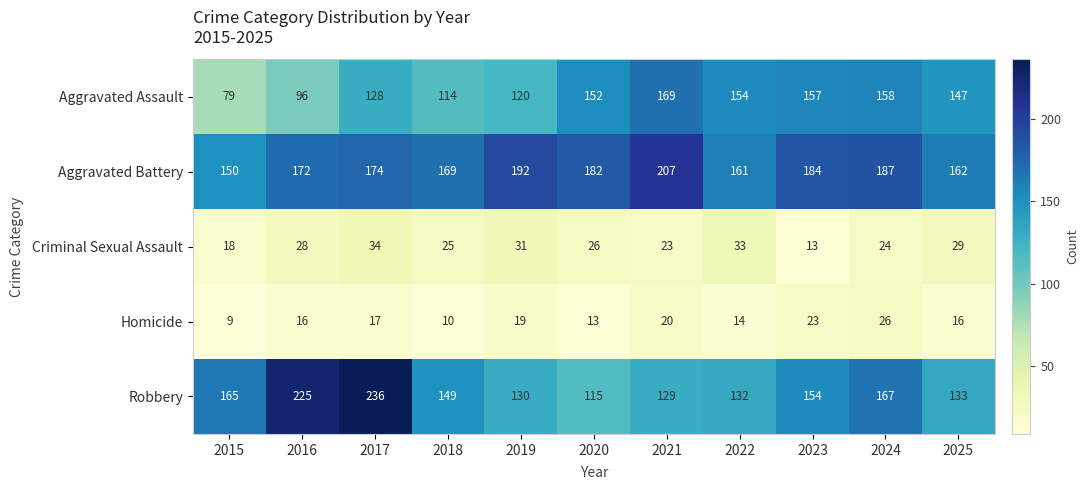

List the series in order of their peak value, lowest first.

Homicide, Criminal Sexual Assault, Aggravated Assault, Aggravated Battery, Robbery